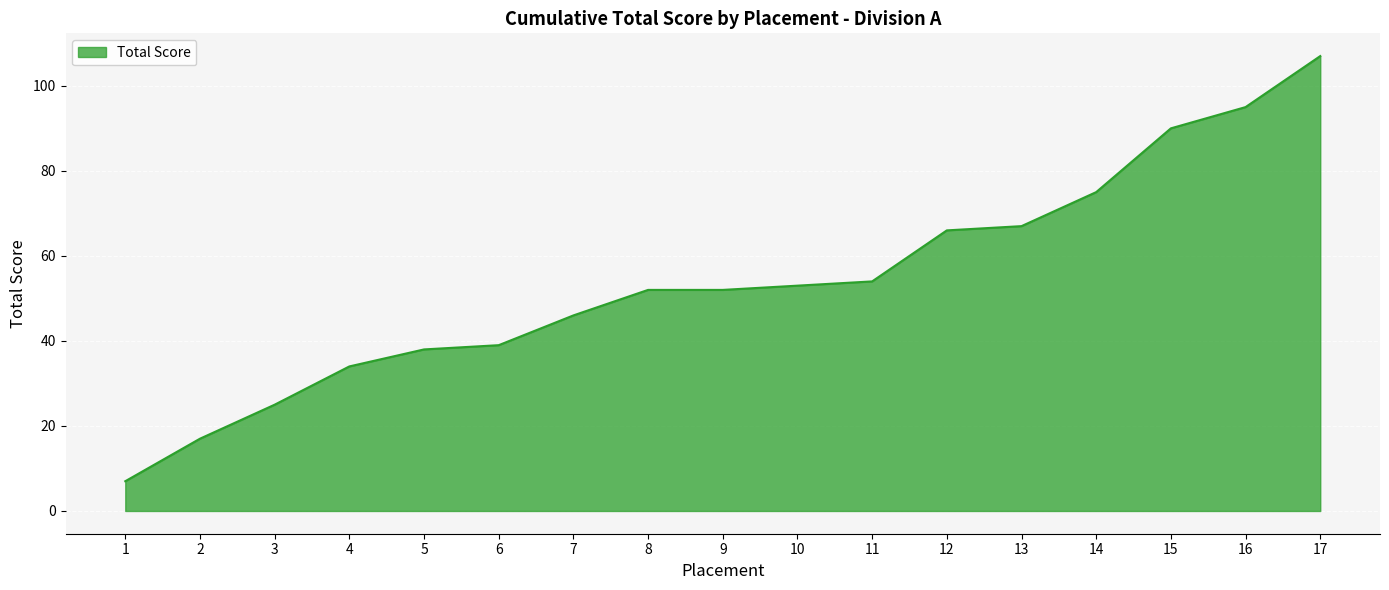

What is the greatest value displayed?

107